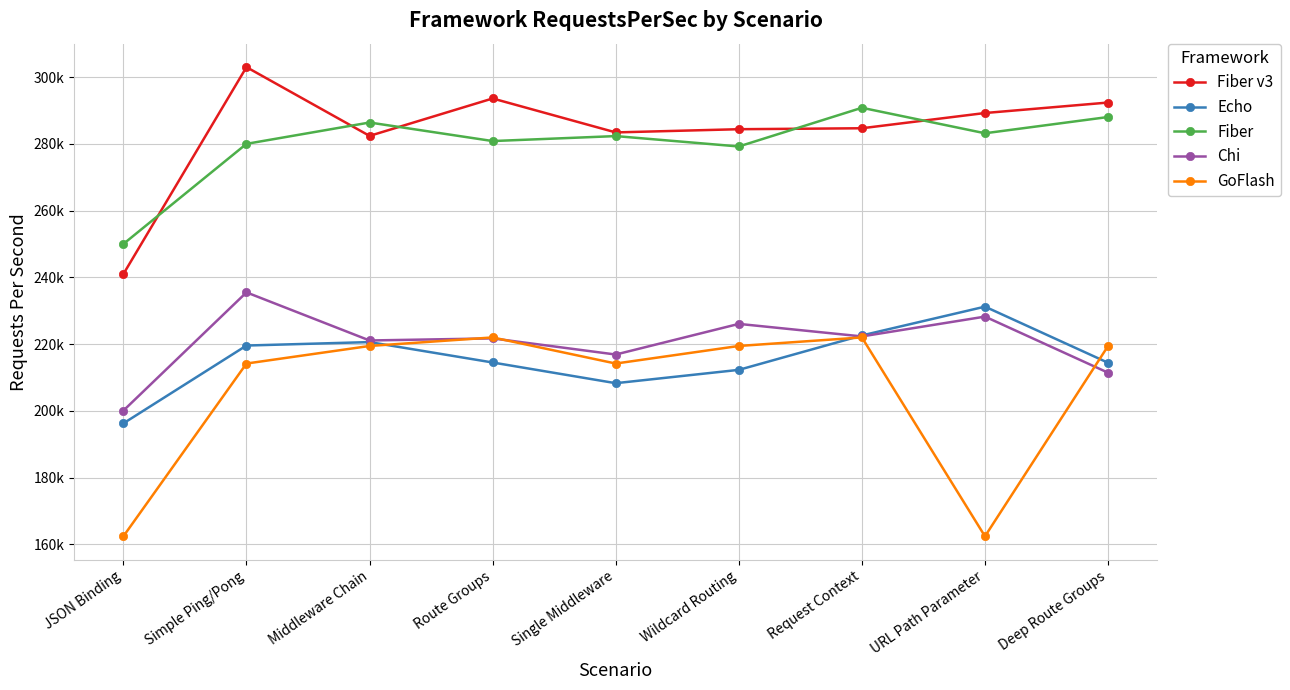

Which series has the largest total across all categories?

Fiber v3